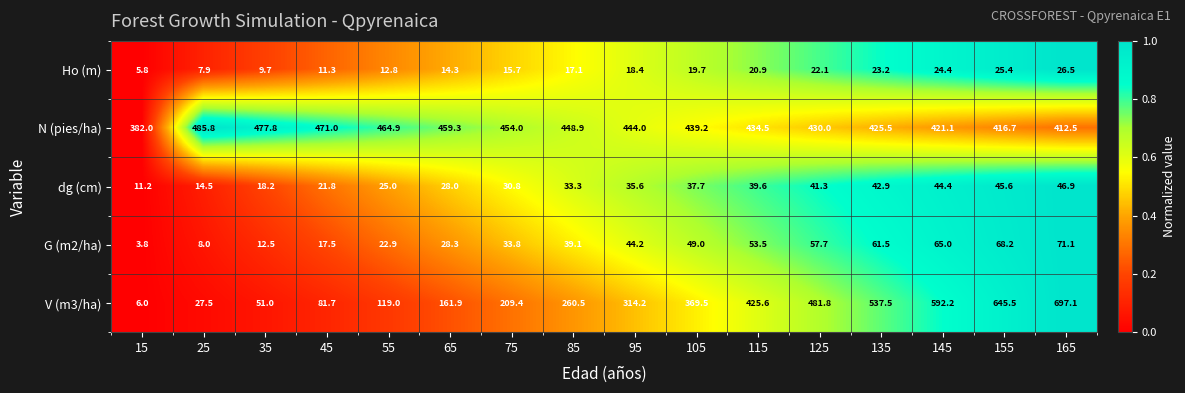

How many distinct data groups are displayed?

5